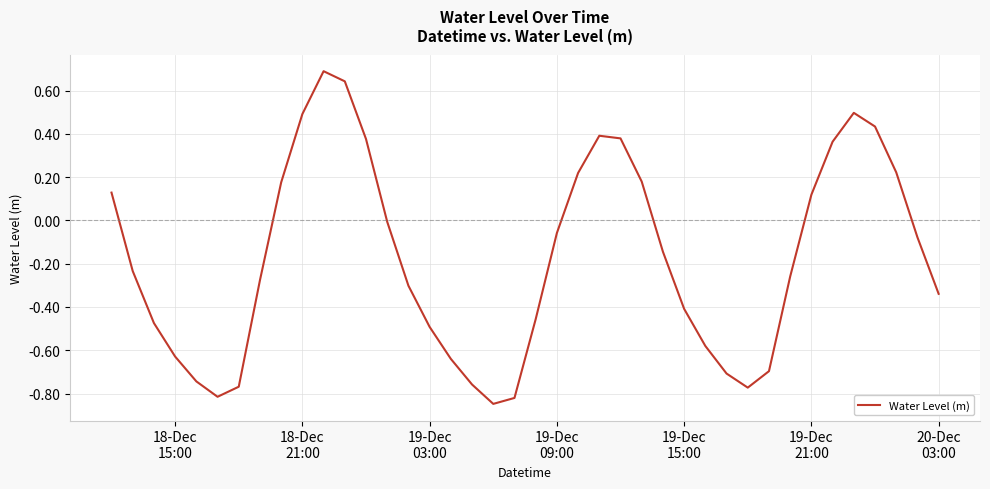

What is the maximum value shown in the chart?

0.7